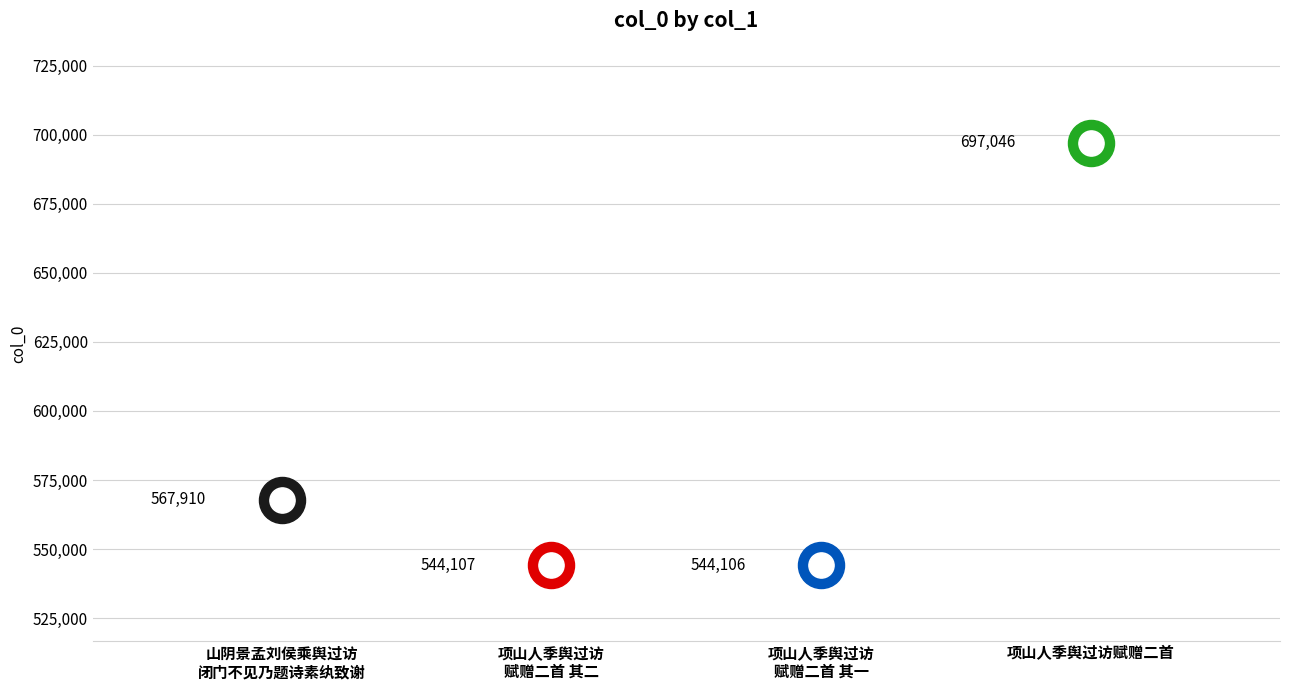

Approximately how many times larger is the value at 项山人季舆过访赋赠二首 其二 compared to 项山人季舆过访赋赠二首 其一?

1.0